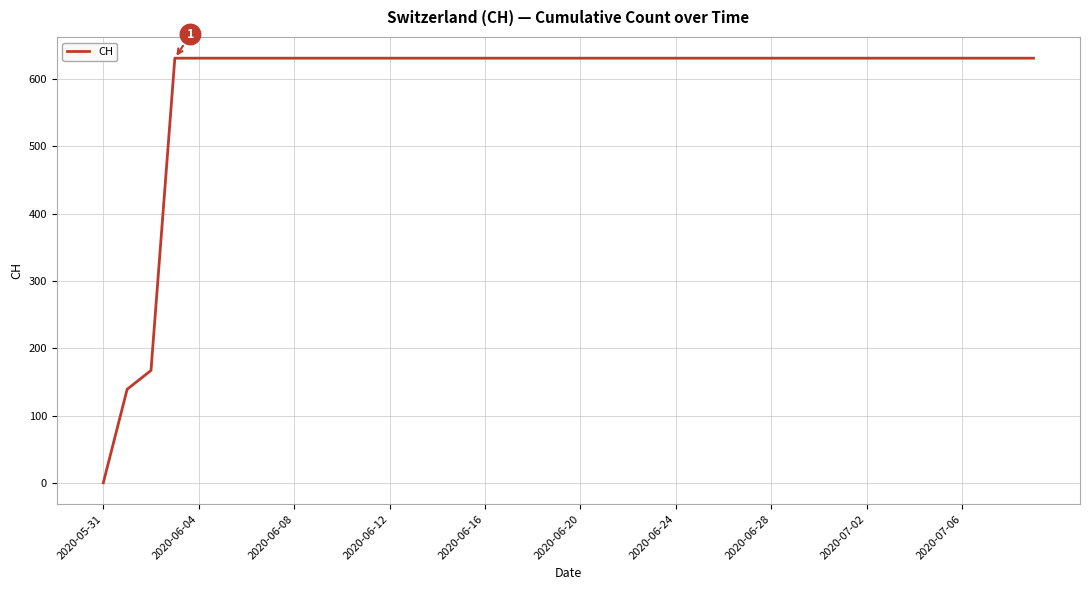

What is the maximum value shown in the chart?

631